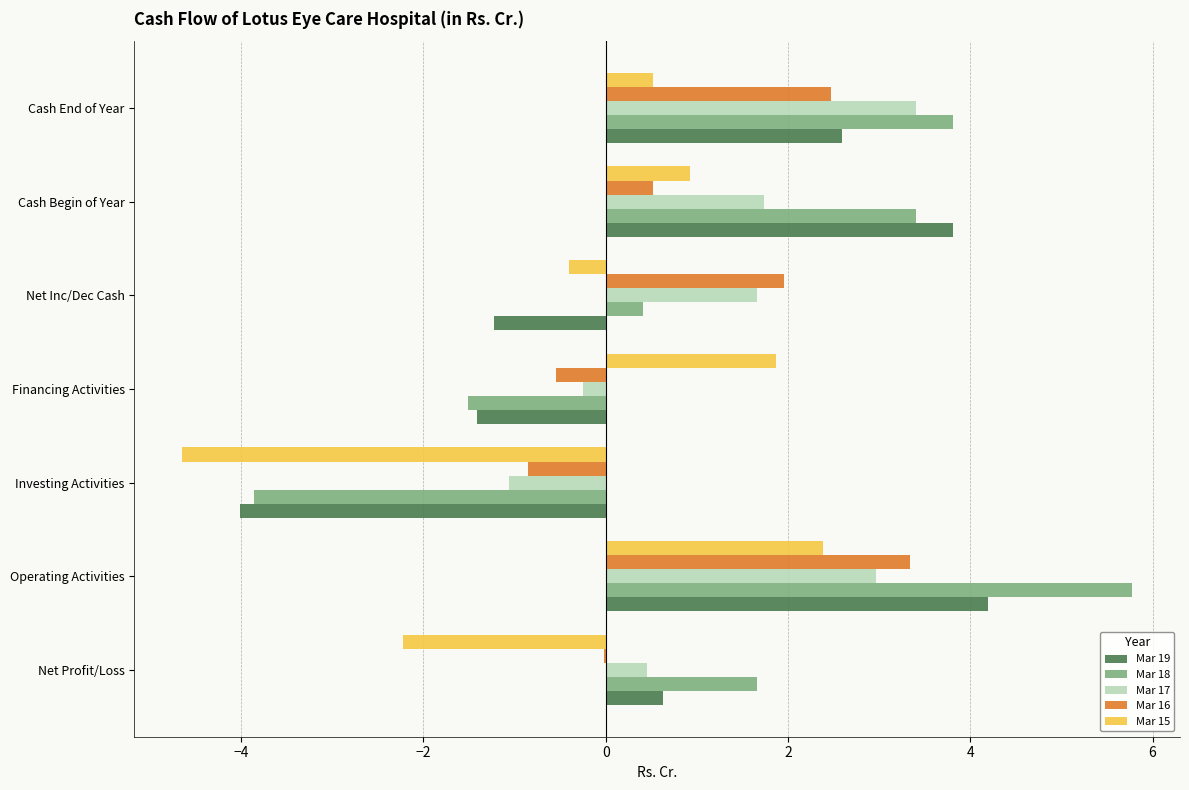

What is the average value of the Mar 18 series?

1.4